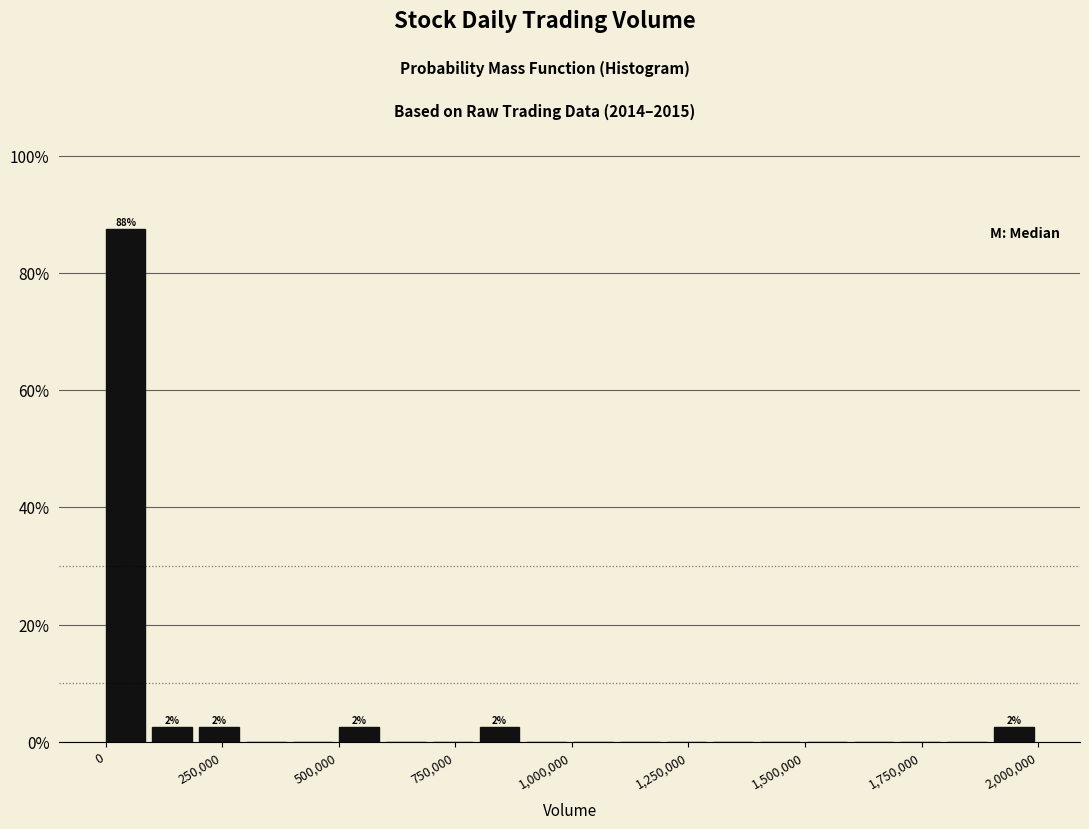

Read against the x-axis, roughly where is the centre of the tallest bar?

50000